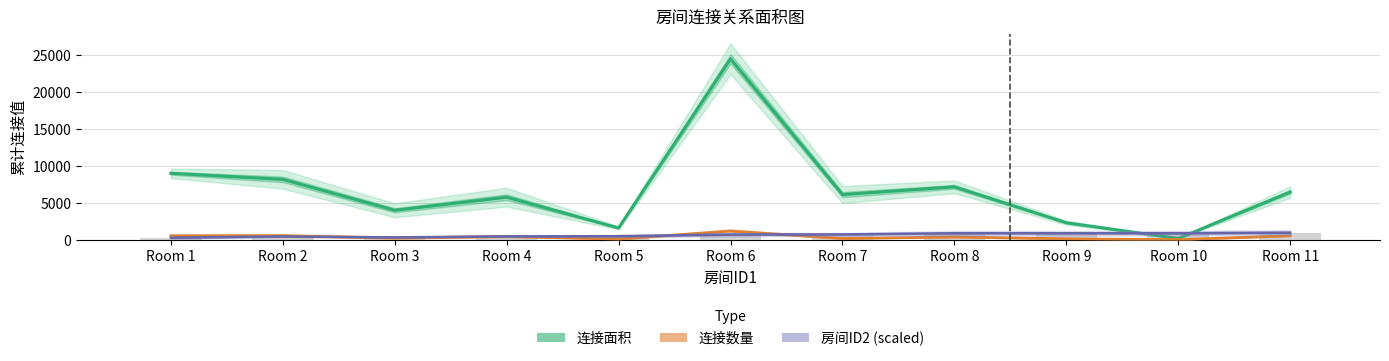

Rank the series by their maximum value, from highest to lowest.

连接面积, 连接数量, 房间ID2 (scaled)